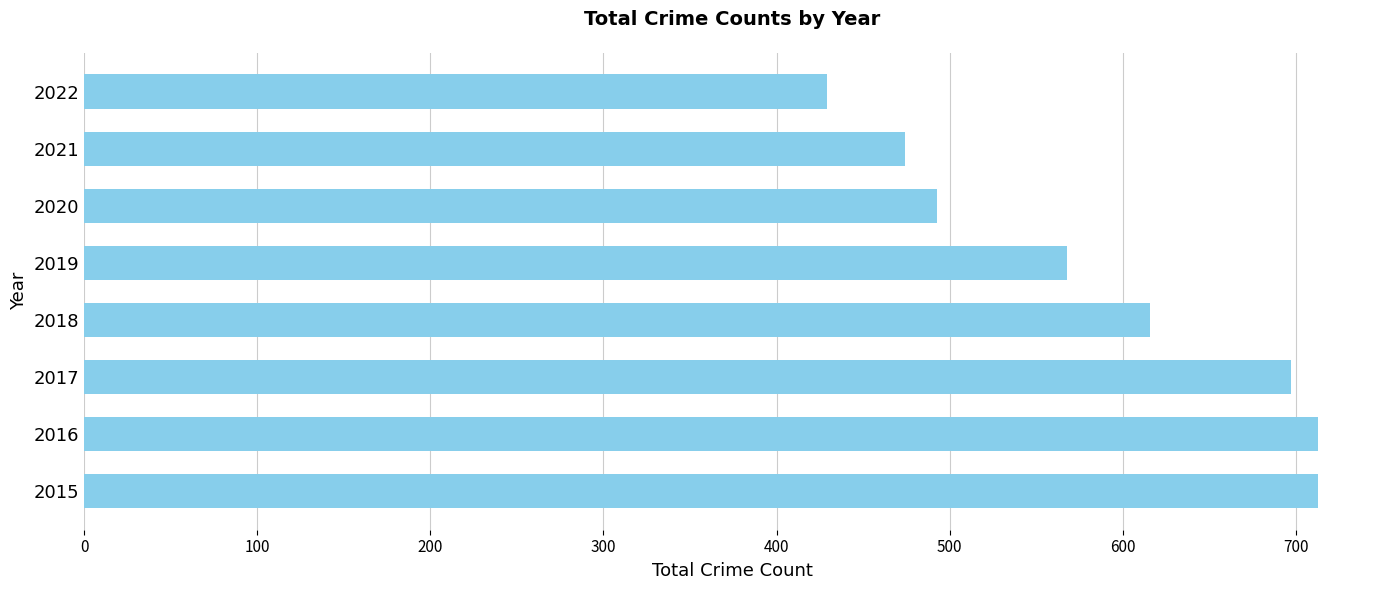

What is the average value?

588